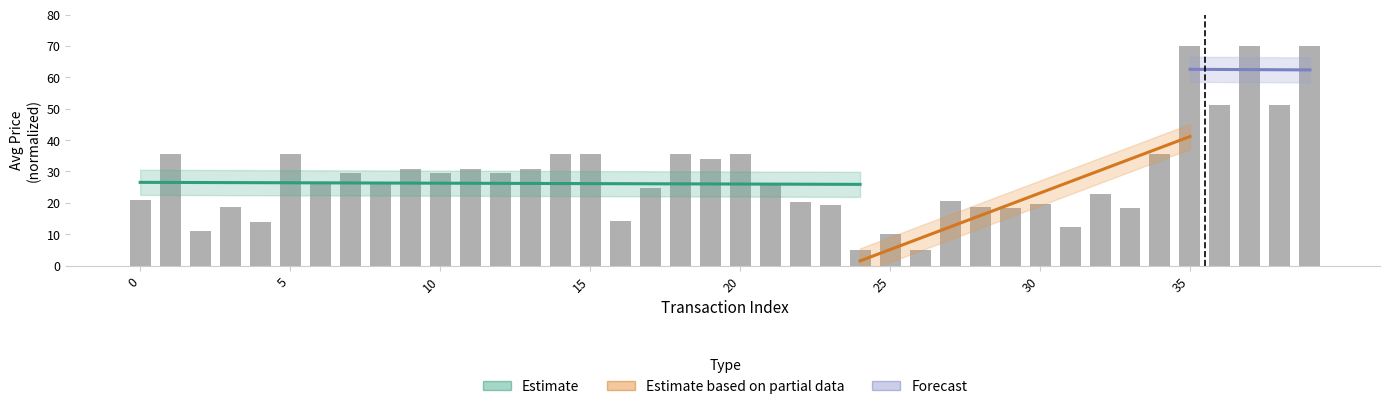

Is it true that the value at 14 is 35.5?

True